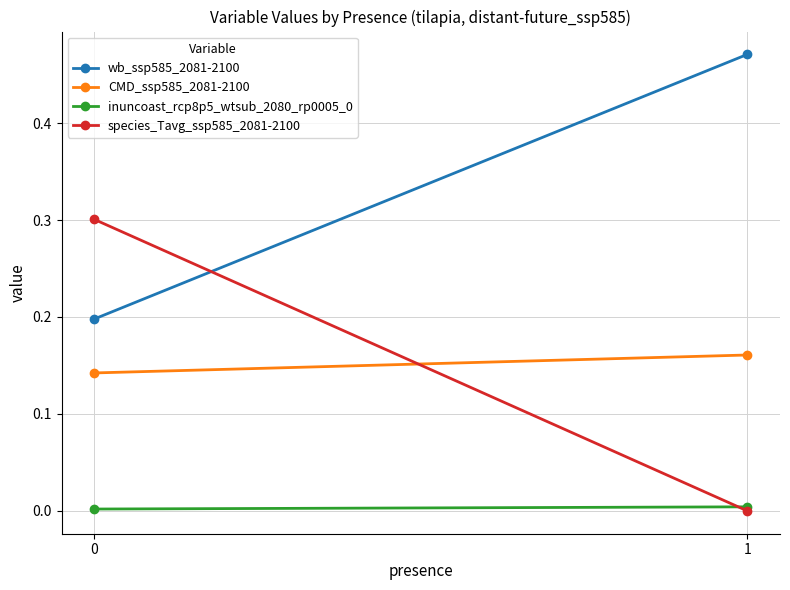

Between 0 and 1, which series saw the biggest shift?

species_Tavg_ssp585_2081-2100